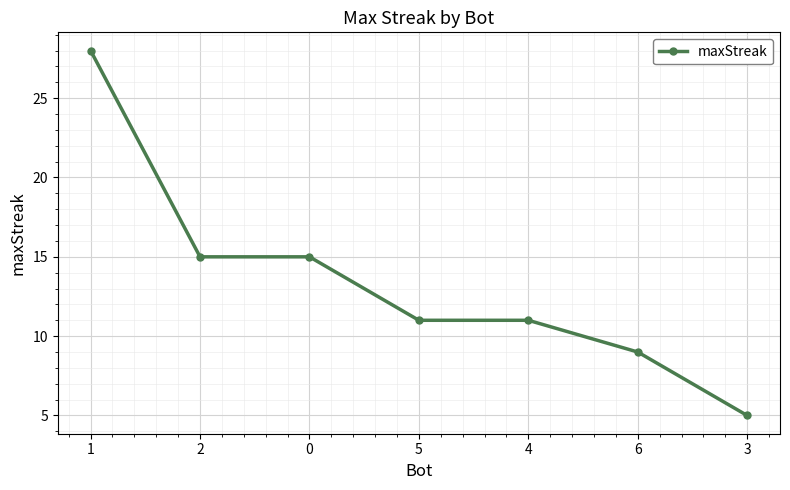

What is the sum of the values at 0 and 3?

20